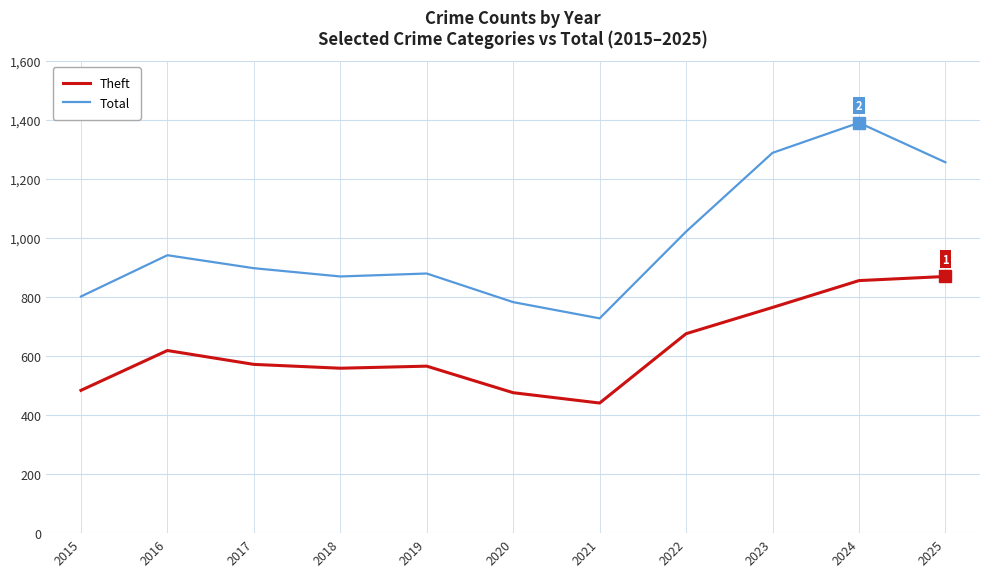

Where does the Total series first go above 898?

2016